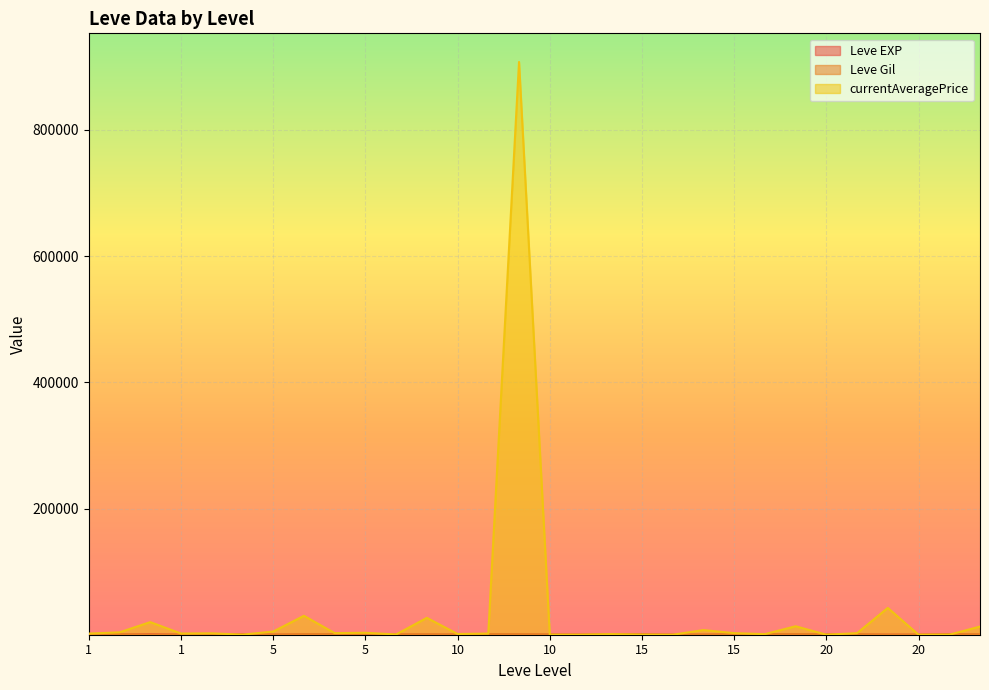

Reading right to left, list all the values displayed in this chart.

Leve EXP: 8	12	17	28	16	9	14	18	24	7	13	18	9	13	9	3	7	4	3	2	5	2	6	4	630	1	1	630	1	1
Leve Gil: 570	960	120	10	800	540	920	910	790	170	40	910	990	90	430	780	880	280	600	490	220	790	840	110	113	690	160	112	690	330
currentAveragePrice: 12965	0	0	42500	2500	0	13427	954	2500	7344	0	0	954	0	0	907780	1836	1154	26769	429	3091	2574	30000	5014	142	2219	1893	19995	3763	1820